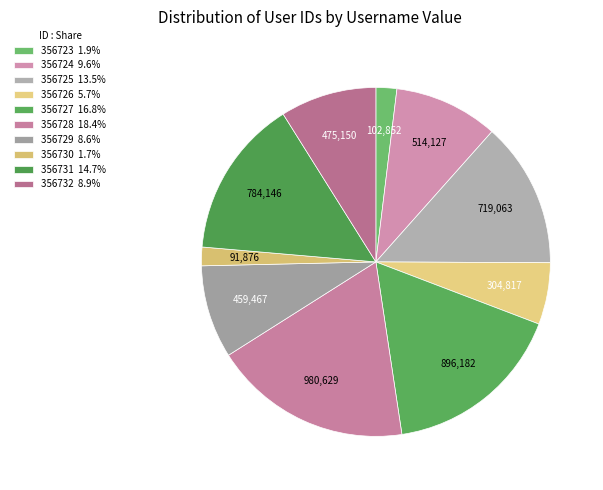

Rank the categories by value from lowest to highest.

356730, 356723, 356726, 356729, 356732, 356724, 356725, 356731, 356727, 356728